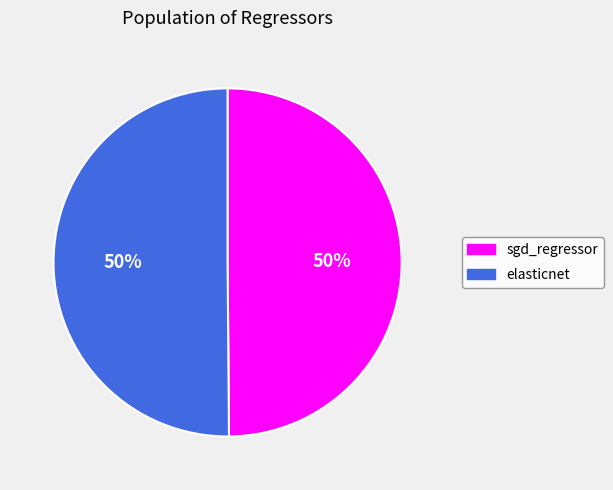

What percentage is the elasticnet slice, to the nearest percent?

50%